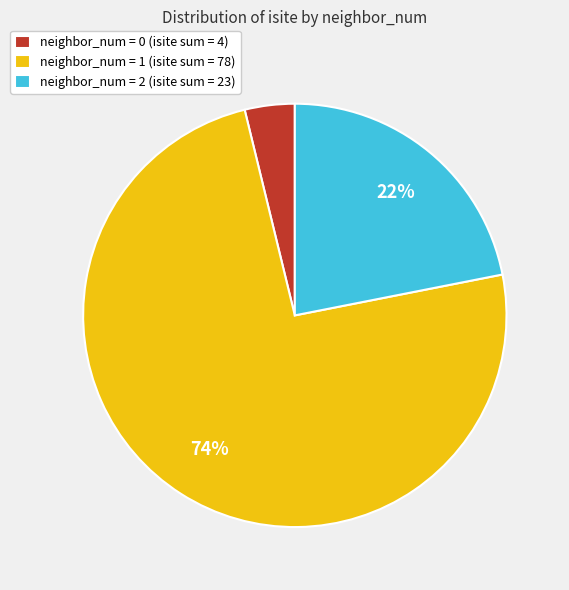

How many slices are in this pie chart?

3